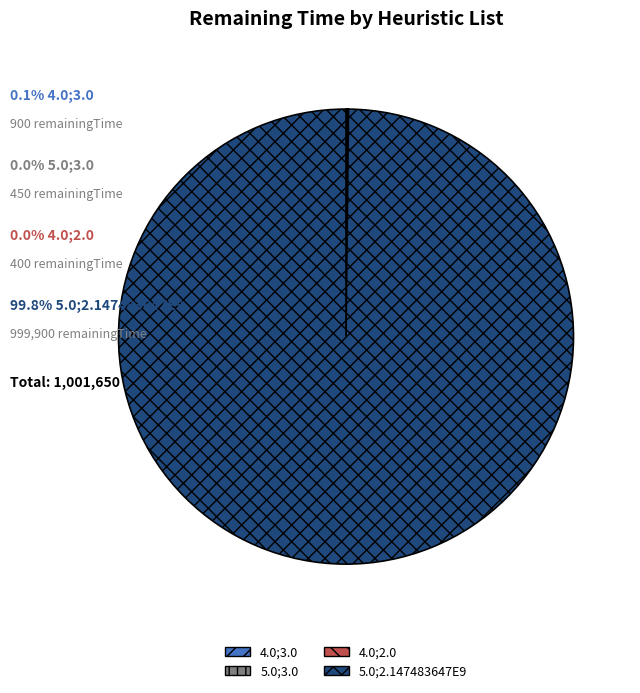

What is the largest slice in the pie chart?

5.0;2.147483647E9